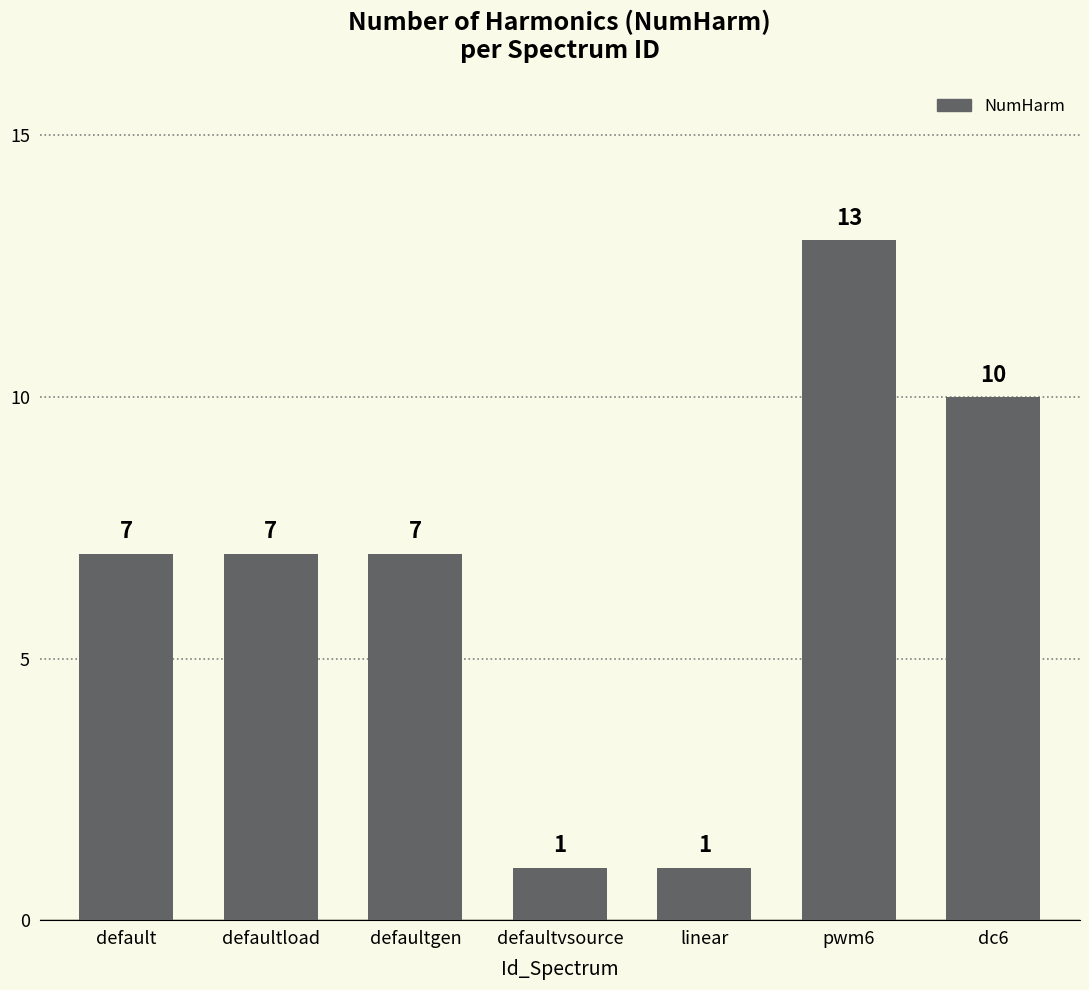

What is the change in value from default to dc6?

+3